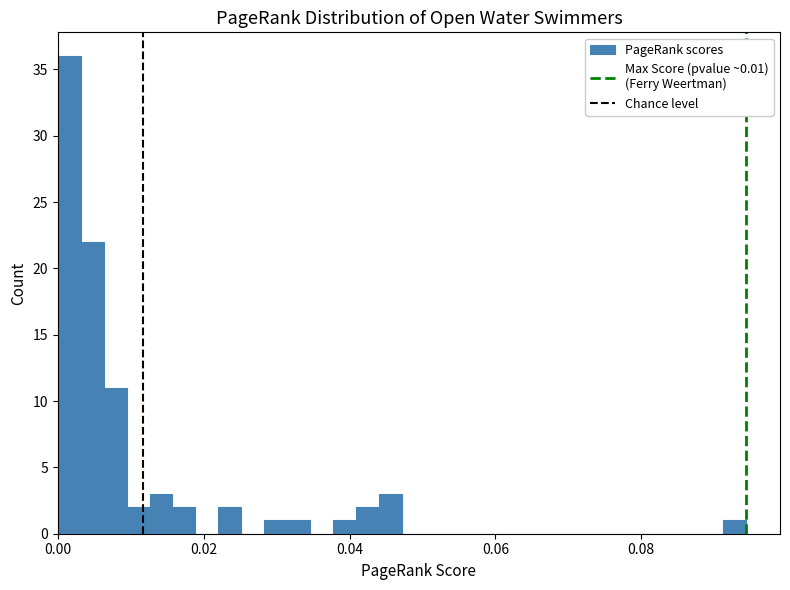

Around what value on the x-axis is the tallest bar? Give the approximate position of its centre, as read against the axis.

0.002